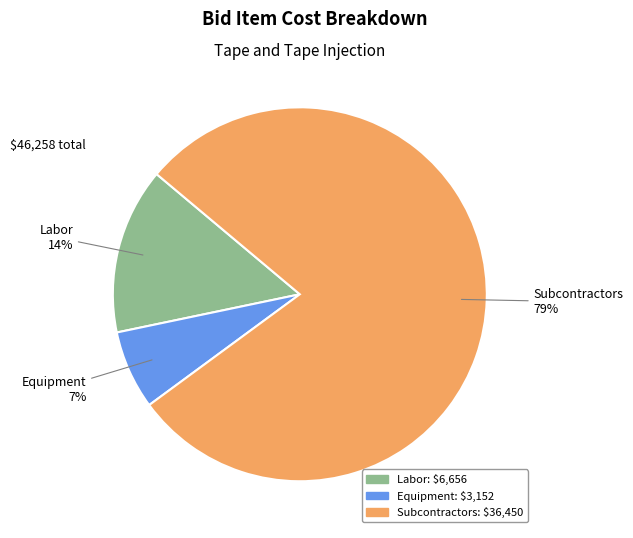

To the nearest percent, what is the difference between the largest and smallest slice percentages?

72%